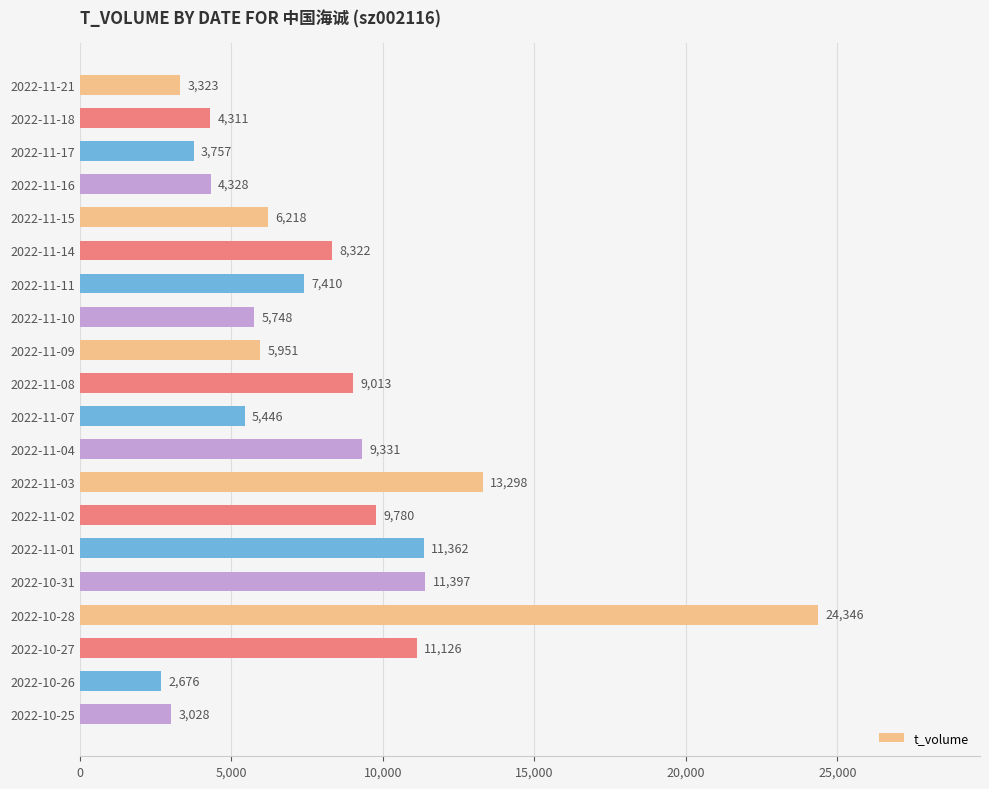

What is the approximate value at 2022-11-15?

6218